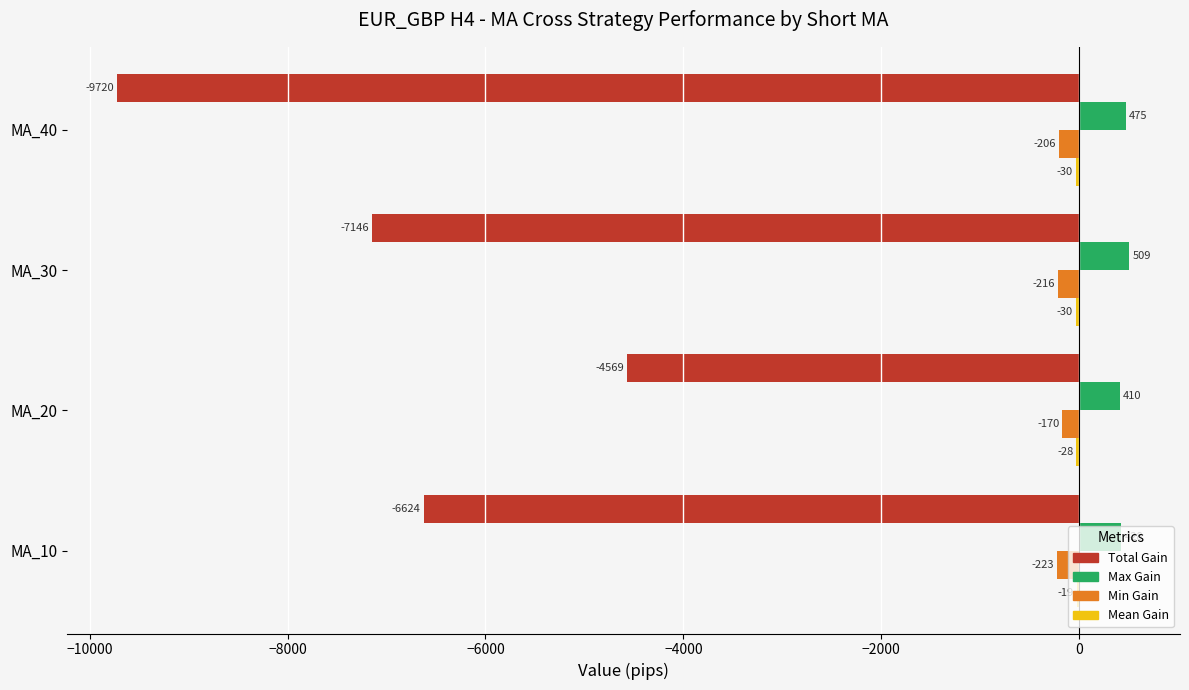

At which category is the sum across all series the highest?

MA_20